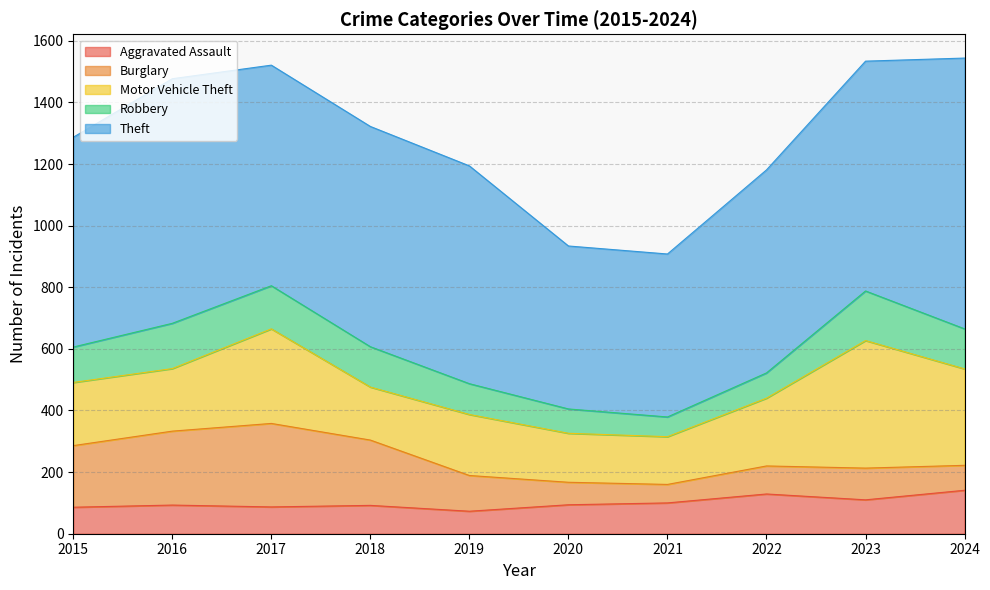

Where is Aggravated Assault nearest to the value 107?

2023